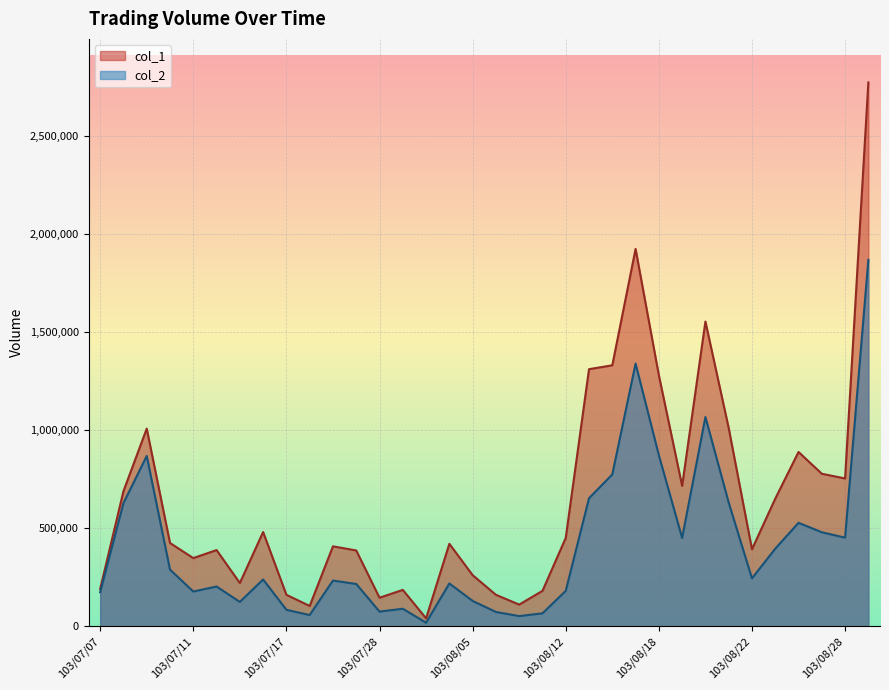

What is the value of the col_1 point at the 4th from the left?

424000